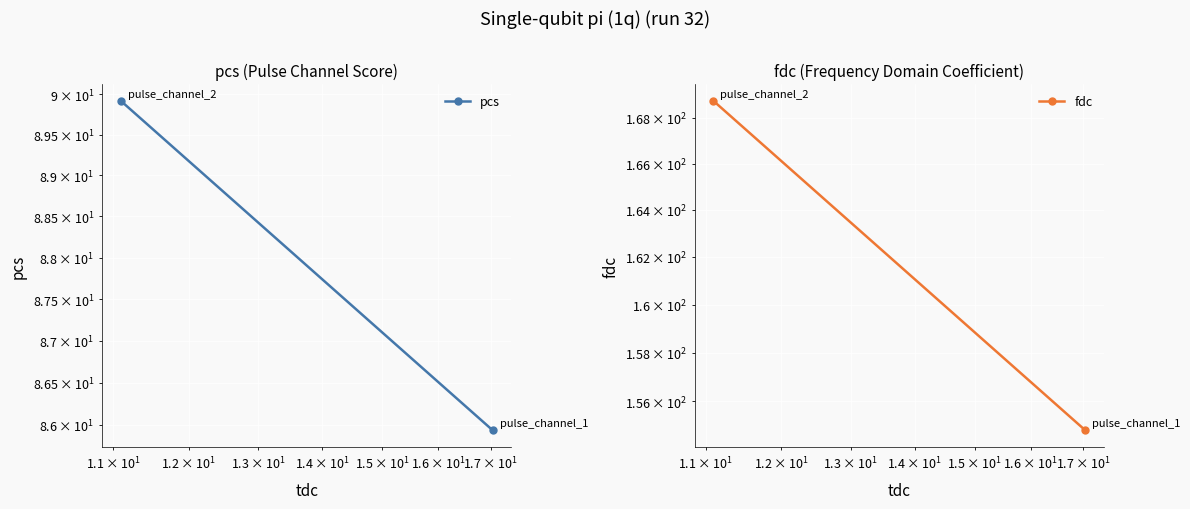

Which series has the widest spread of values?

fdc